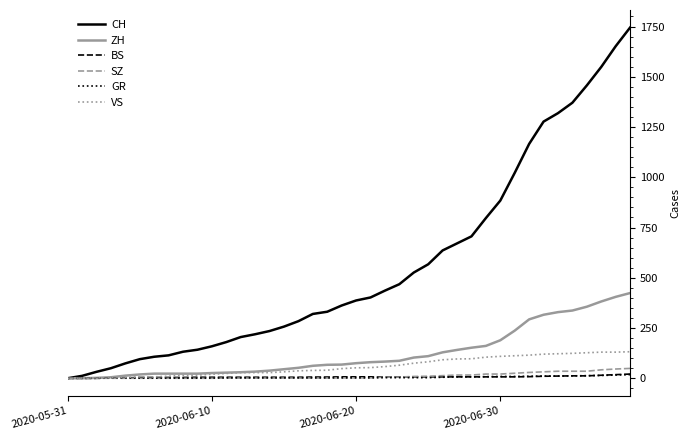

Which series has the largest total across all categories?

CH